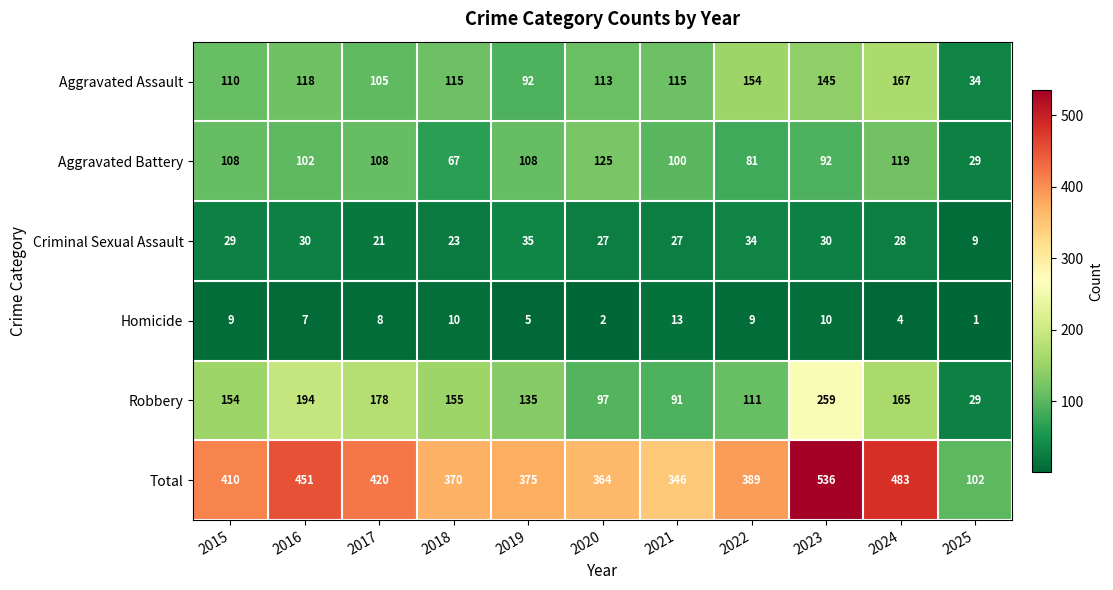

True or false: Criminal Sexual Assault has a value of 35 at 2019.

True